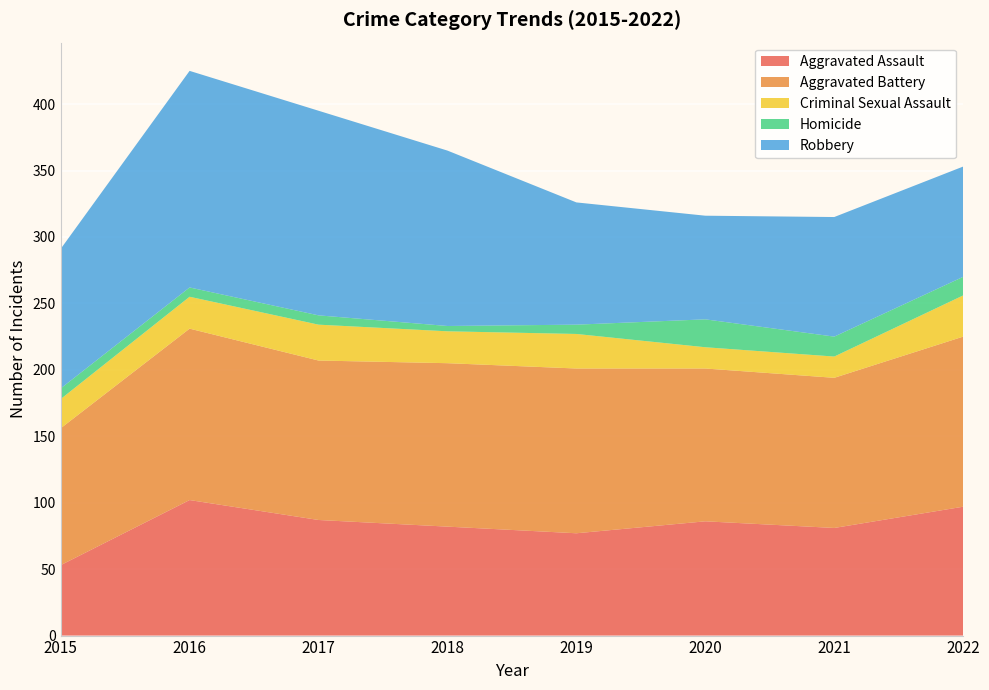

Reading right to left, what are all the values shown in this chart?

Aggravated Assault: 97	81	86	77	82	87	102	53
Aggravated Battery: 128	113	115	124	123	120	129	103
Criminal Sexual Assault: 31	16	16	26	24	27	24	22
Homicide: 14	15	21	7	4	7	7	8
Robbery: 83	90	78	92	132	154	163	105